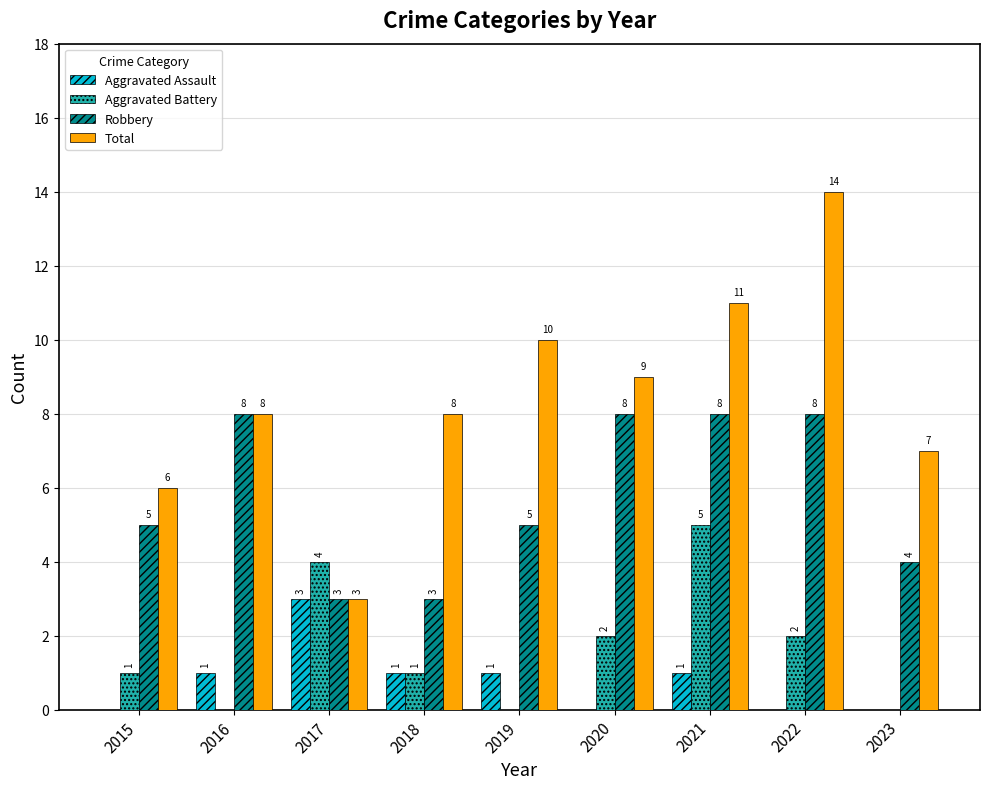

Which series has the widest spread of values?

Total